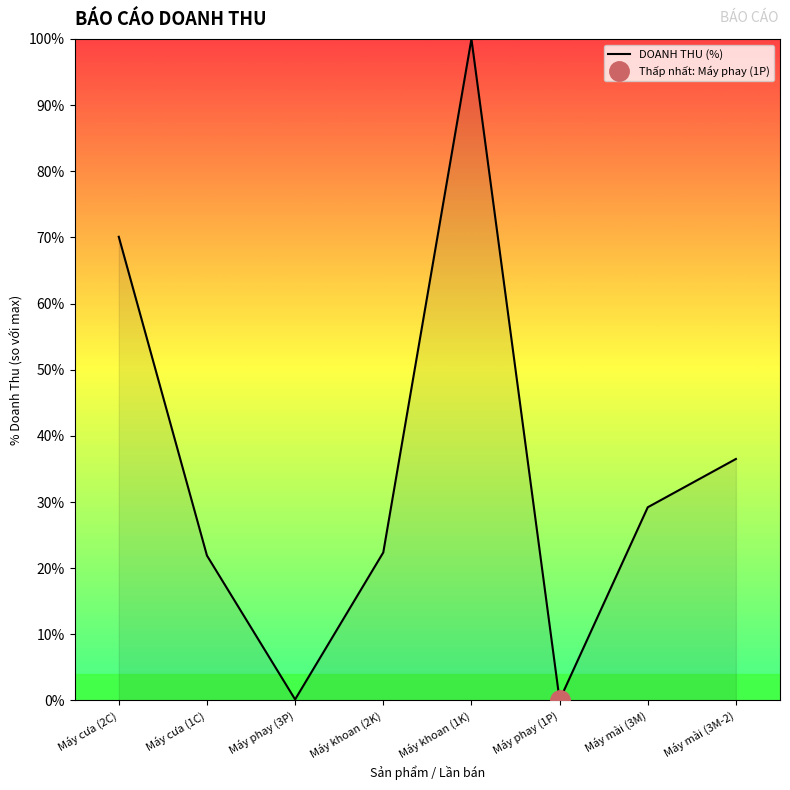

Between Máy mài (3M-2) and Máy phay (1P), which is larger?

Máy mài (3M-2)